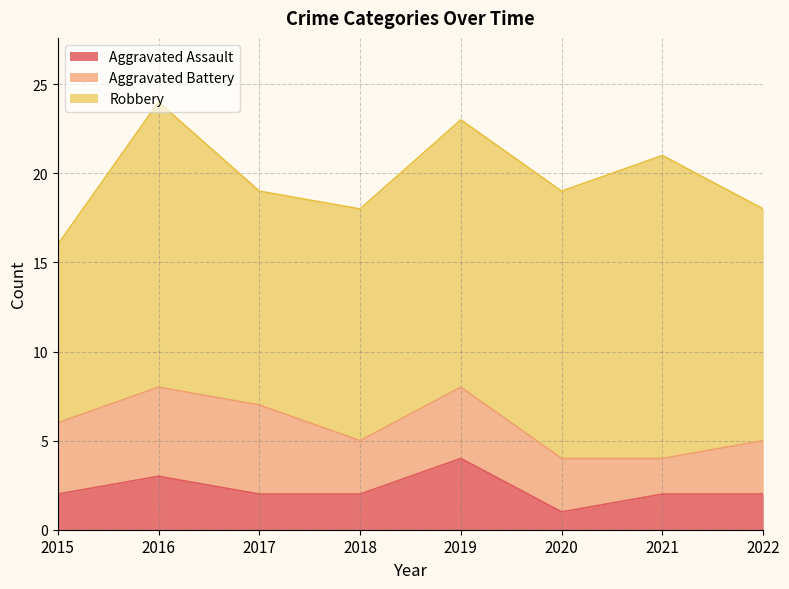

What is the total value across all series at 2015?

16